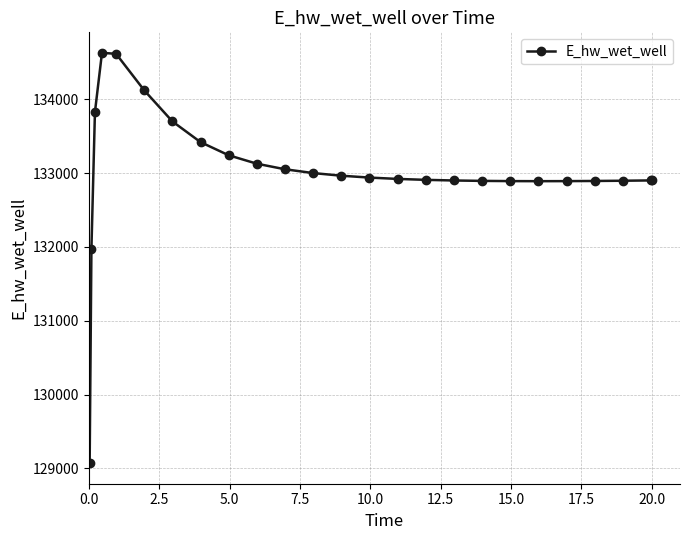

How many lines are shown in the chart?

1